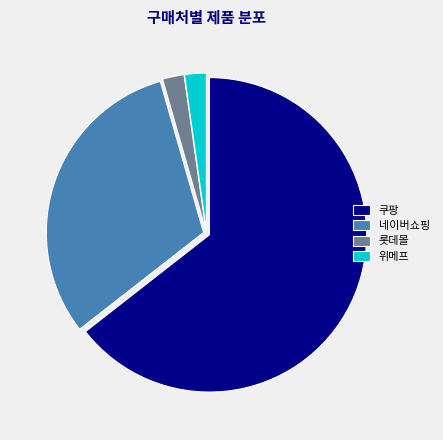

The 네이버쇼핑 slice represents 31% of the pie. True or false?

True